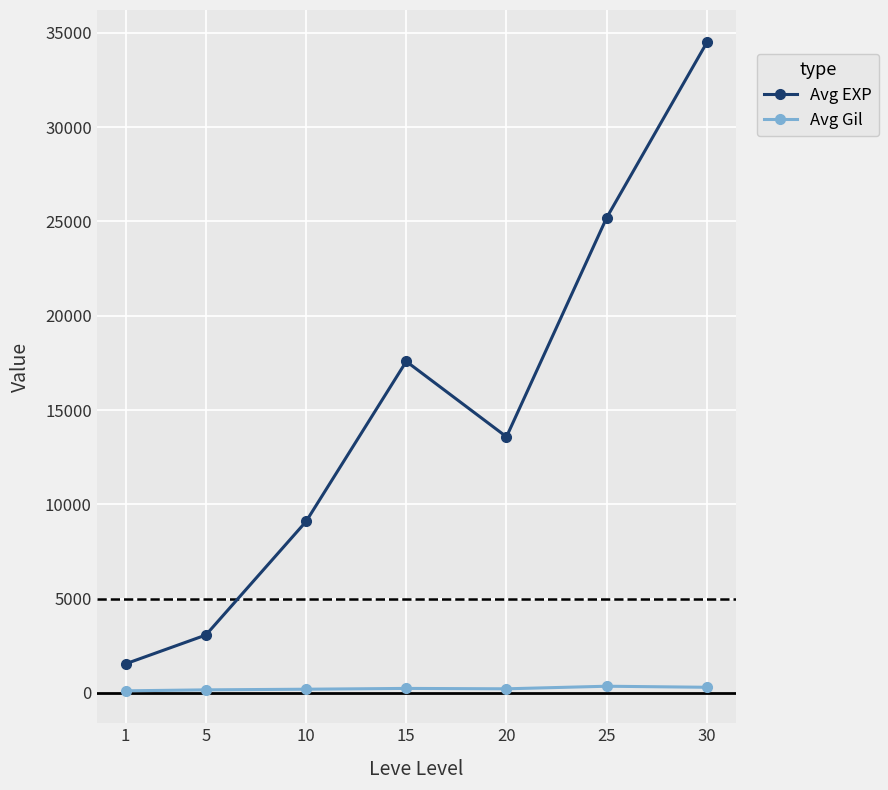

Where is Avg EXP nearest to the value 18019?

15